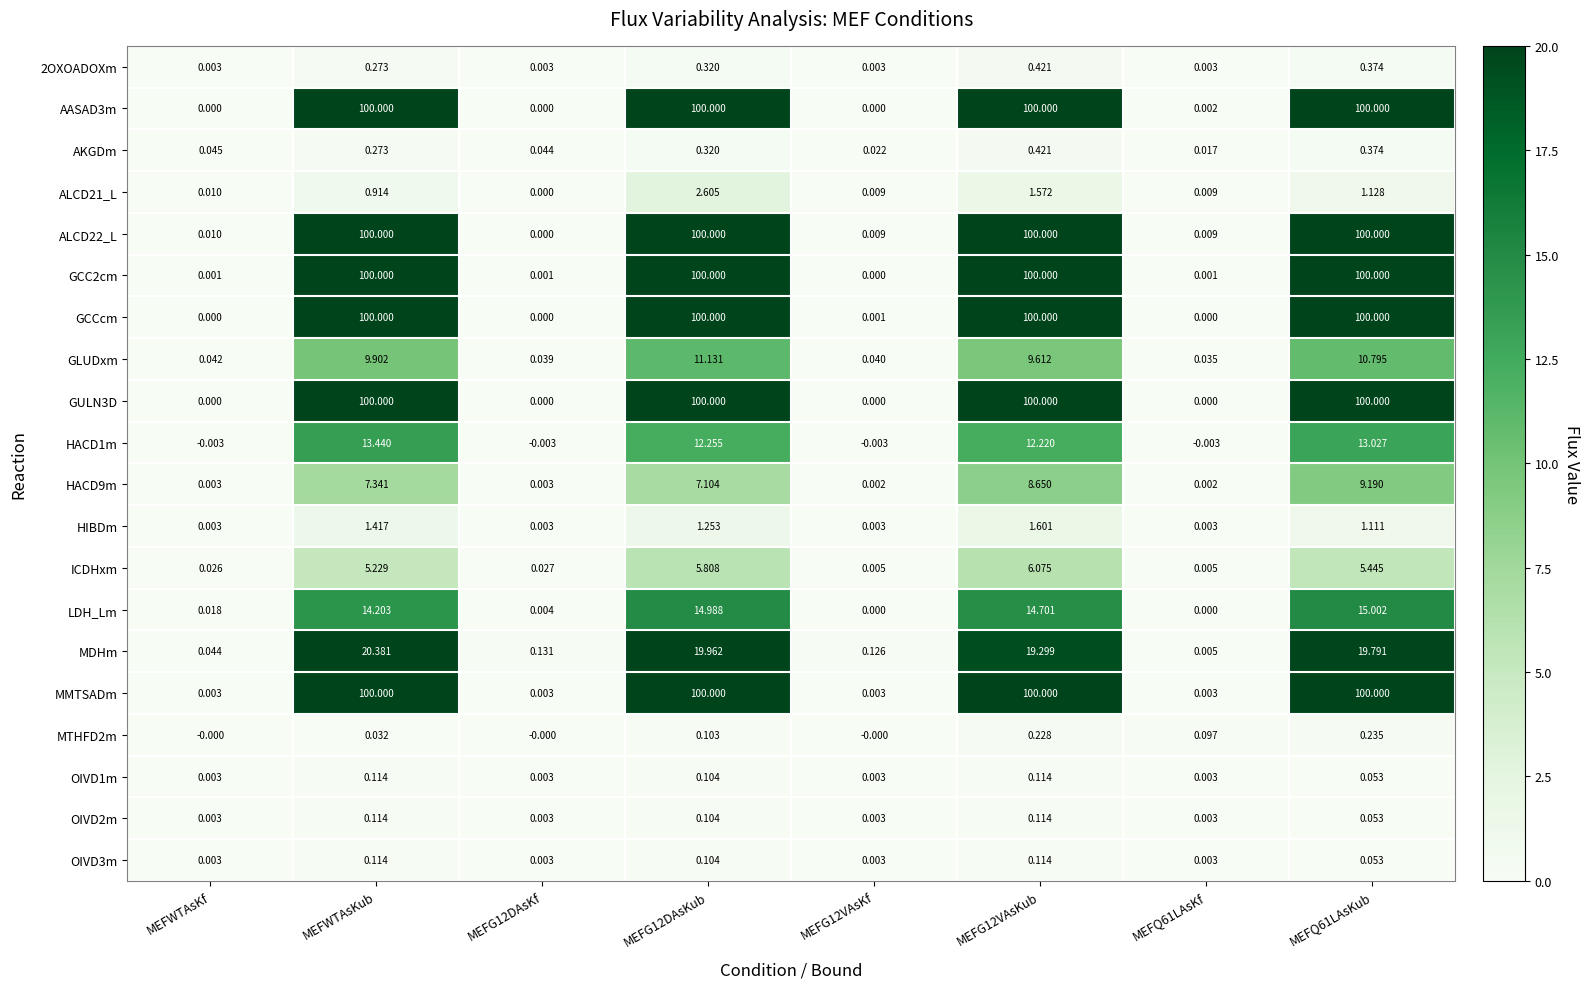

Where does the MDHm series first go above 19?

MEFWTAsKub